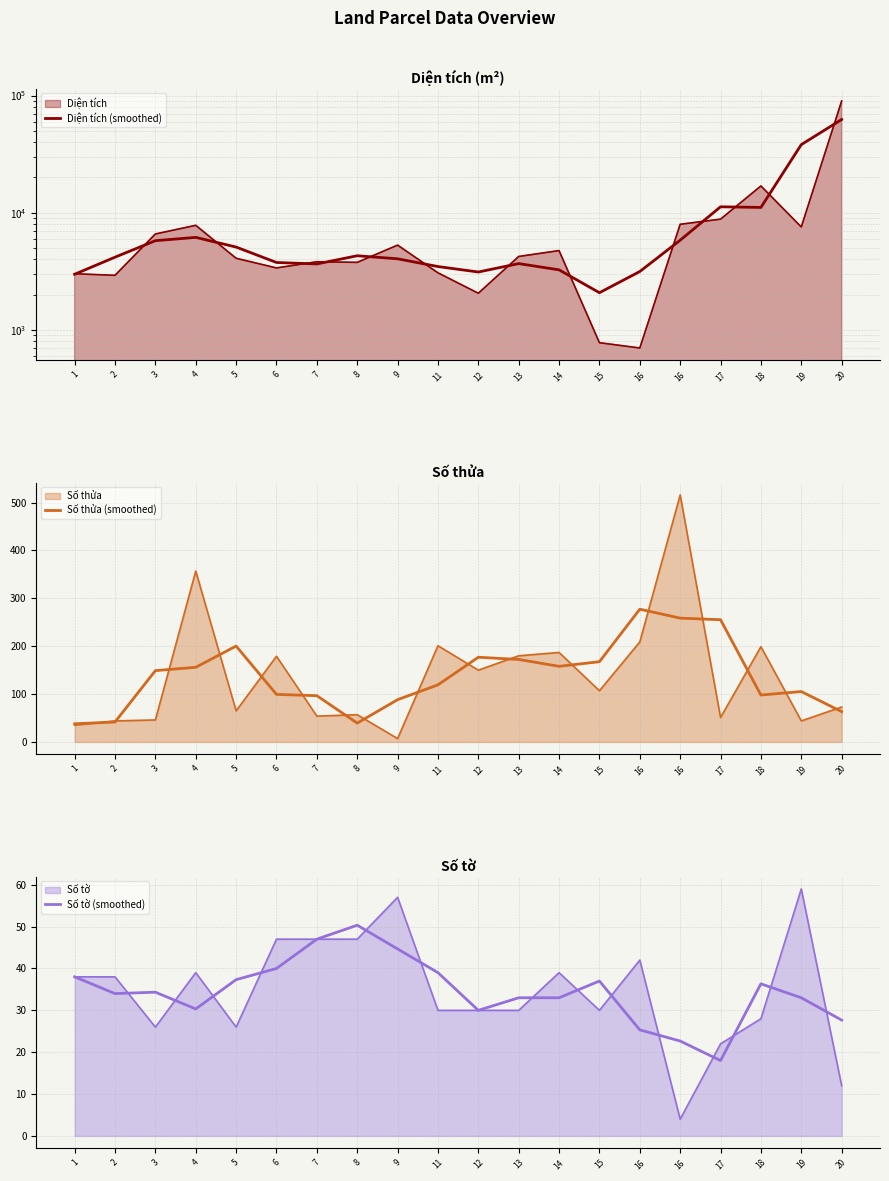

Which series has the largest total across all categories?

Diện tích (smoothed)